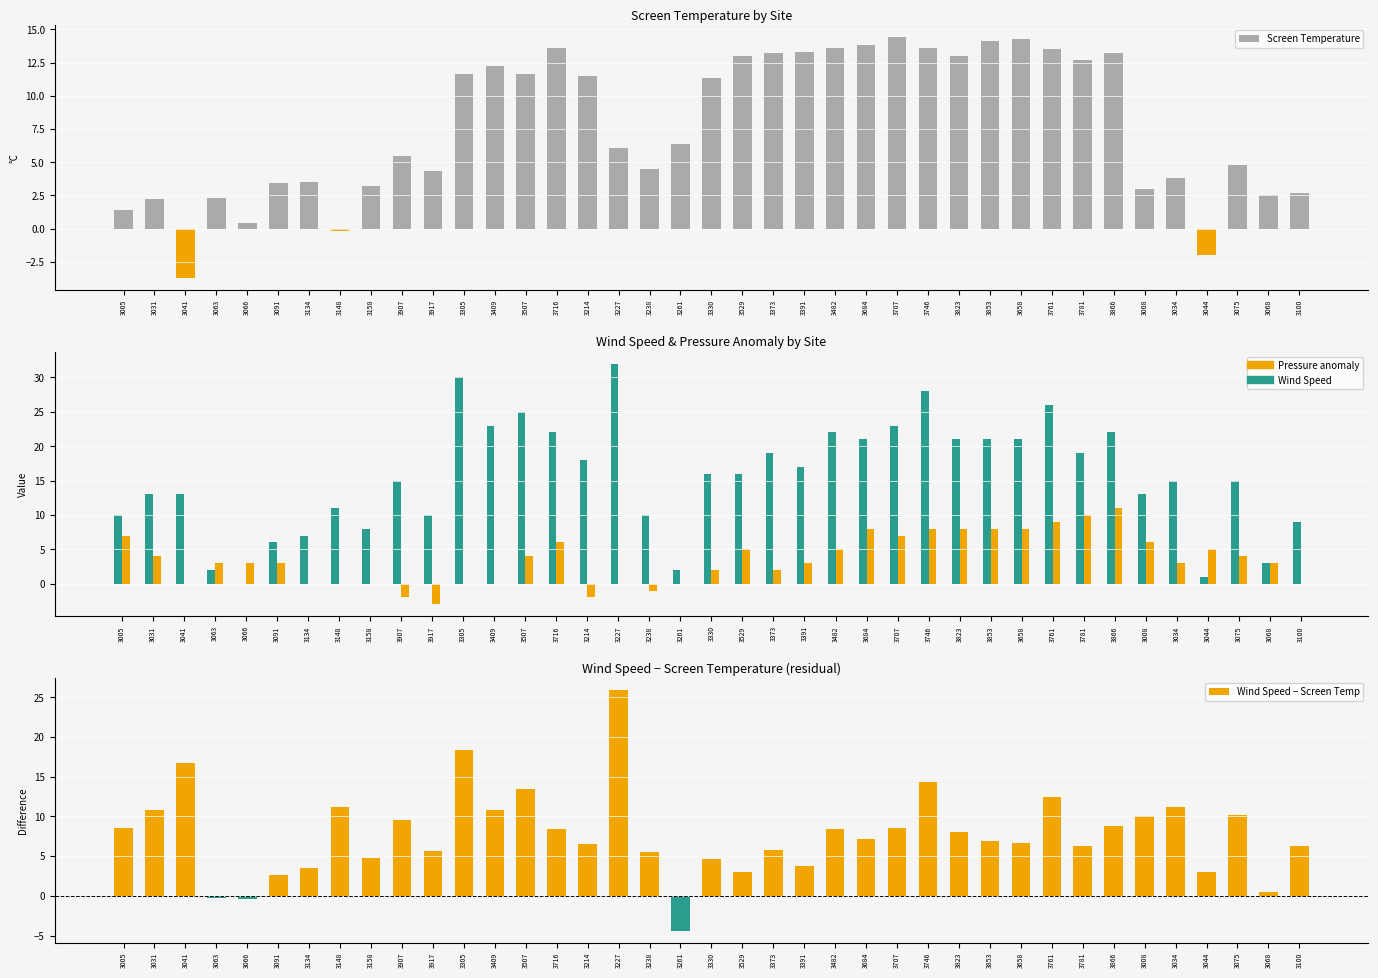

Reading left to right, list all the values displayed in this chart.

Screen Temperature: 1.4	2.2	-3.7	2.3	0.4	3.4	3.5	-0.2	3.2	5.5	4.3	11.6	12.2	11.6	13.6	11.5	6.1	4.5	6.4	11.3	13.0	13.2	13.3	13.6	13.8	14.4	13.6	13.0	14.1	14.3	13.5	12.7	13.2	3.0	3.8	-2.0	4.8	2.5	2.7
Wind Speed: 10.0	13.0	13.0	2.0	0.0	6.0	7.0	11.0	8.0	15.0	10.0	30.0	23.0	25.0	22.0	18.0	32.0	10.0	2.0	16.0	16.0	19.0	17.0	22.0	21.0	23.0	28.0	21.0	21.0	21.0	26.0	19.0	22.0	13.0	15.0	1.0	15.0	3.0	9.0
Pressure anomaly (hPa-1010): 7.0	4.0	0.0	3.0	3.0	3.0	0.0	0.0	0.0	-2.0	-3.0	0.0	0.0	4.0	6.0	-2.0	0.0	-1.0	0.0	2.0	5.0	2.0	3.0	5.0	8.0	7.0	8.0	8.0	8.0	8.0	9.0	10.0	11.0	6.0	3.0	5.0	4.0	3.0	0.0
Wind Speed − Screen Temp: 8.6	10.8	16.7	-0.3	-0.4	2.6	3.5	11.2	4.8	9.5	5.7	18.4	10.8	13.4	8.4	6.5	25.9	5.5	-4.4	4.7	3.0	5.8	3.7	8.4	7.2	8.6	14.4	8.0	6.9	6.7	12.5	6.3	8.8	10.0	11.2	3.0	10.2	0.5	6.3